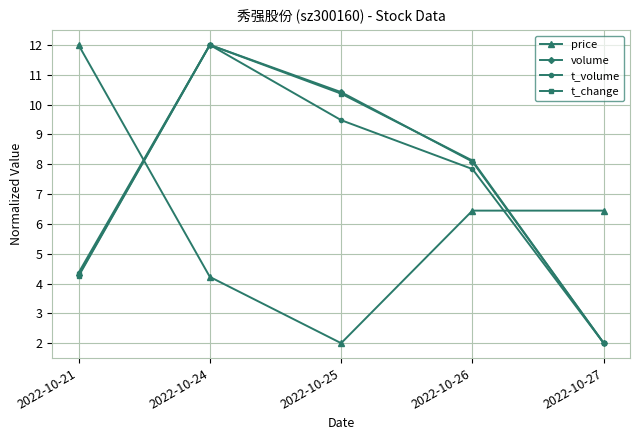

Is the value of volume at 2022-10-26 greater than the value of t_volume at 2022-10-24?

No